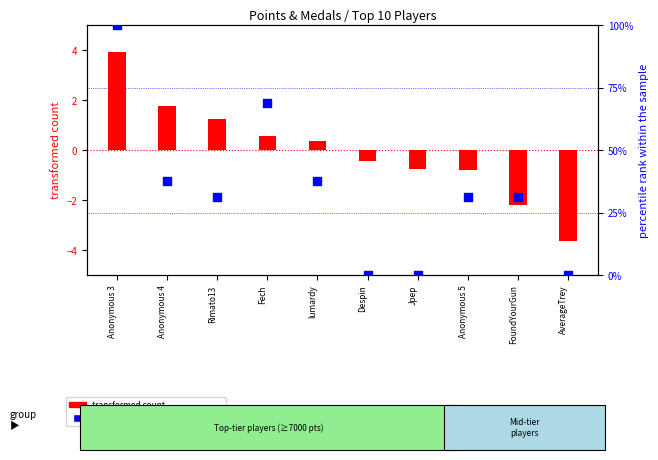

Approximately how many times larger is the value at Anonymous 5 compared to Rimato13?

1.0